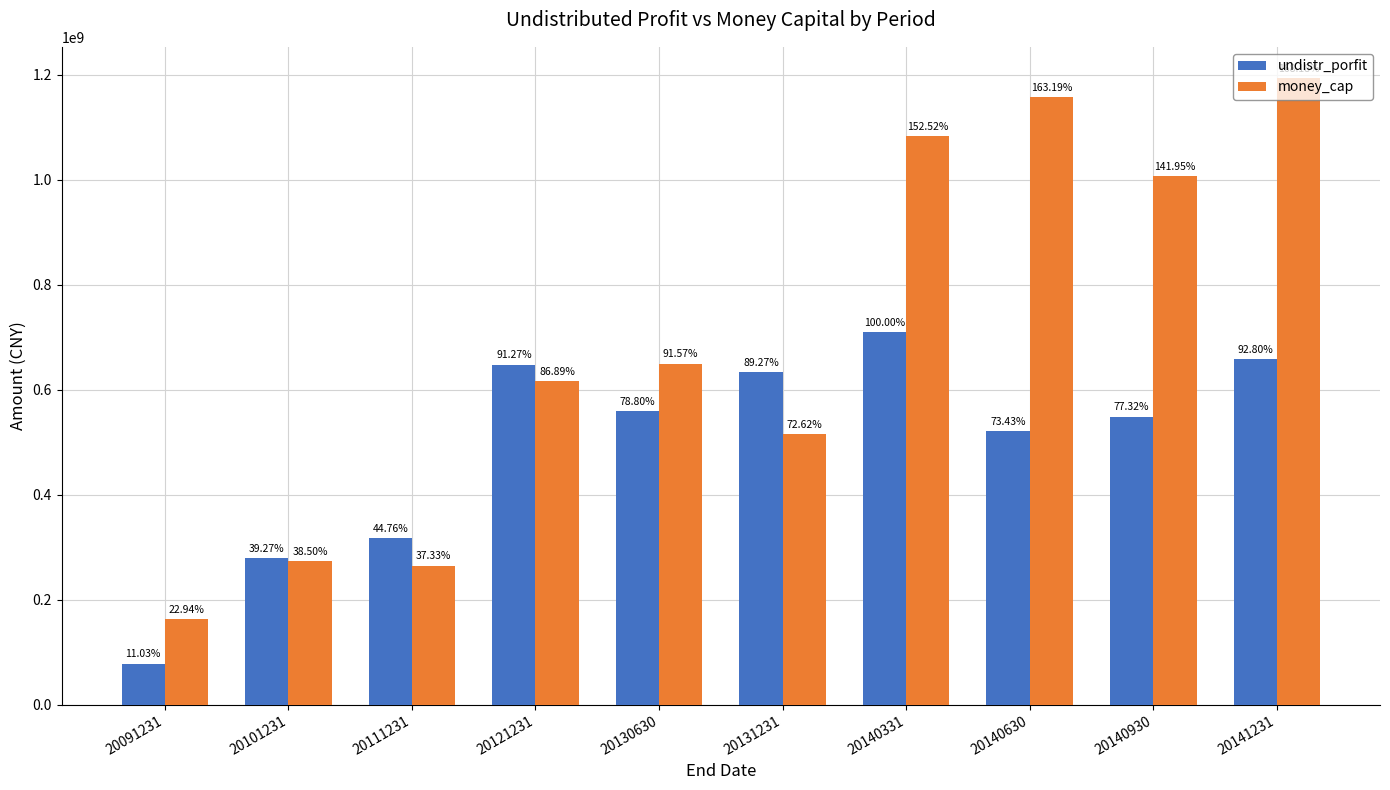

Reading right to left, extract all data points from this chart.

undistr_porfit: 20141231=658419460.3	20140930=548582015.5	20140630=521031971.1	20140331=709528747.0	20131231=633398759.3	20130630=559077025.5	20121231=647599664.7	20111231=317608792.3	20101231=278628065.7	20091231=78283329.0
money_cap: 20141231=1193268070.2	20140930=1007174215.4	20140630=1157879504.6	20140331=1082202006.8	20131231=515283937.1	20130630=649722926.7	20121231=616494714.3	20111231=264883103.8	20101231=273149523.3	20091231=162754552.7